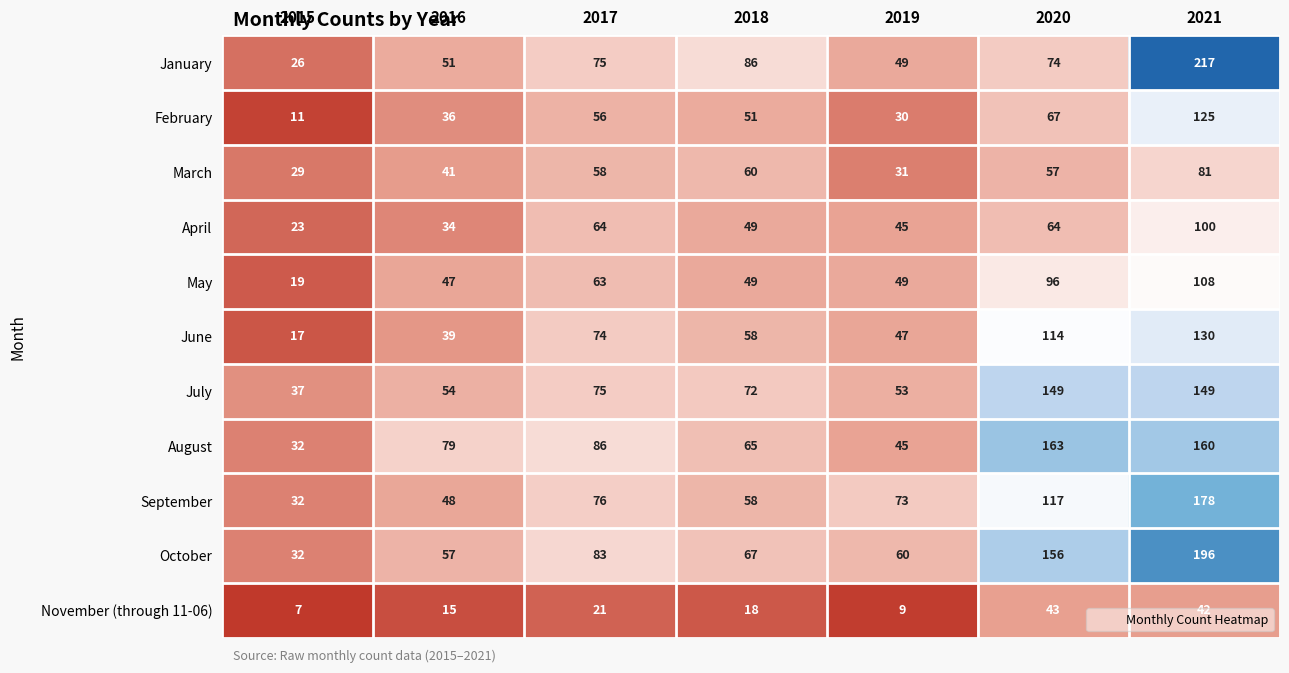

At which label is February closest to 68?

2020